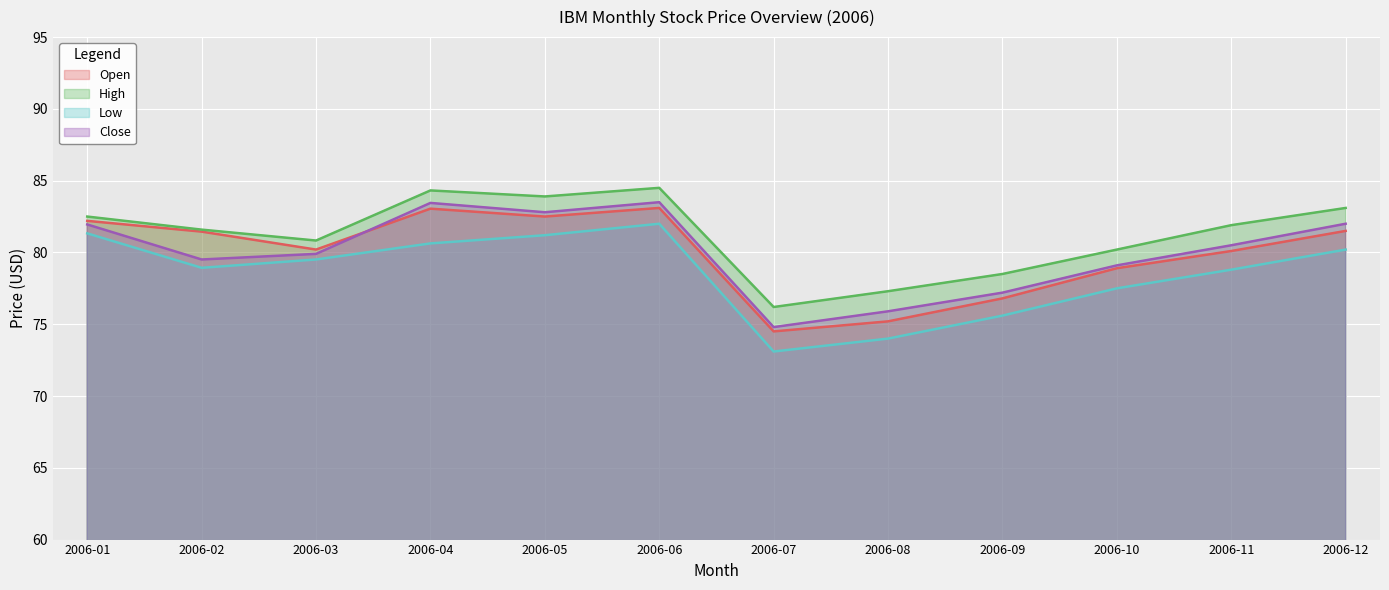

Where does the Low series first go above 79?

2006-01